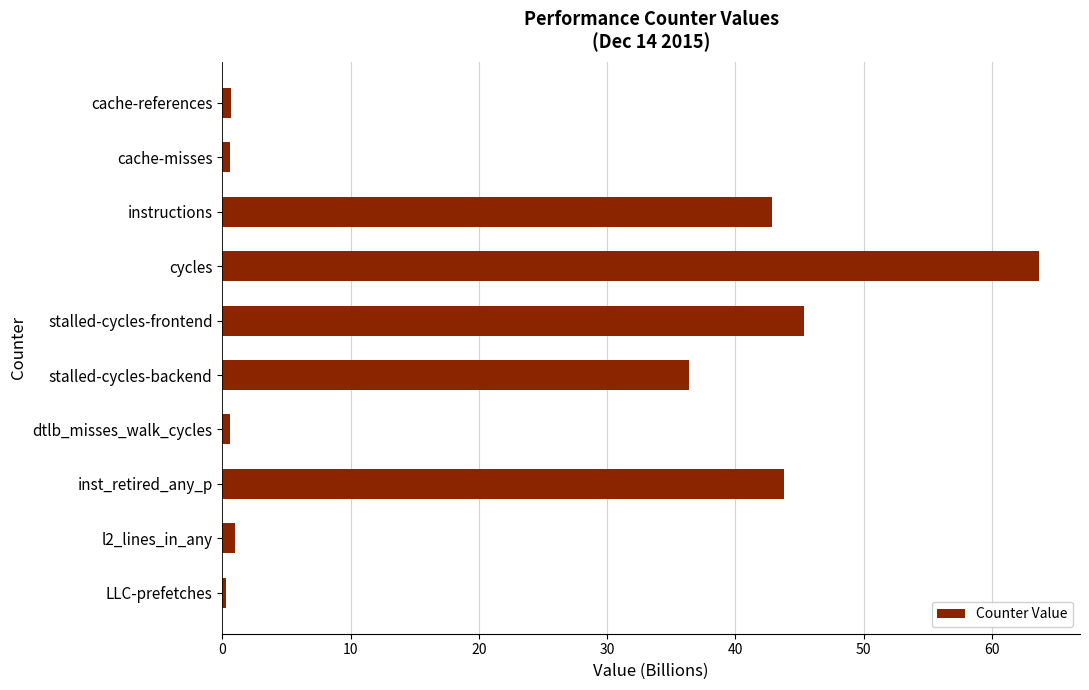

Where is the data nearest to the value 31?

stalled-cycles-backend